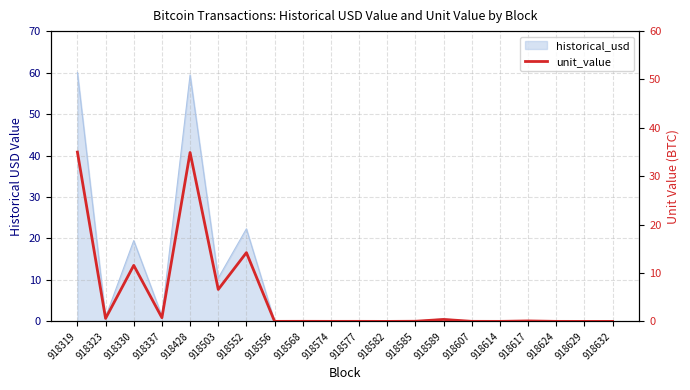

What is the value of the 5th point from the left?

34.9